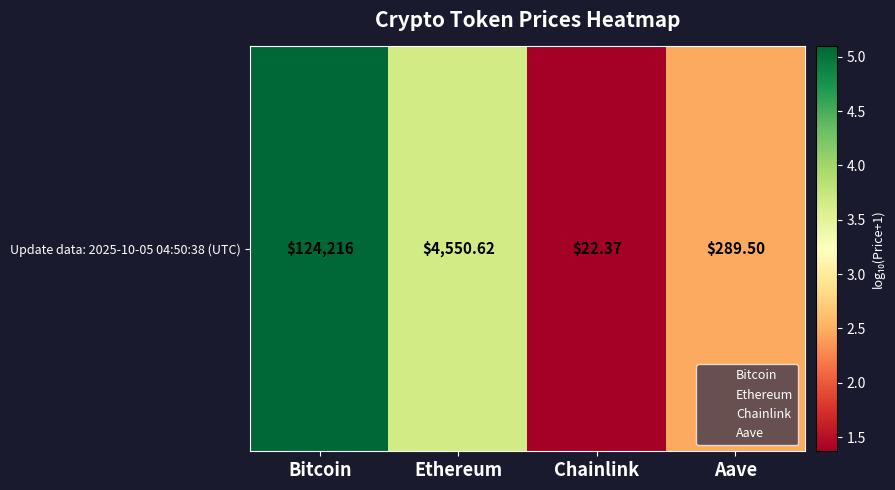

What is the difference between the values at Aave and Ethereum?

1.2